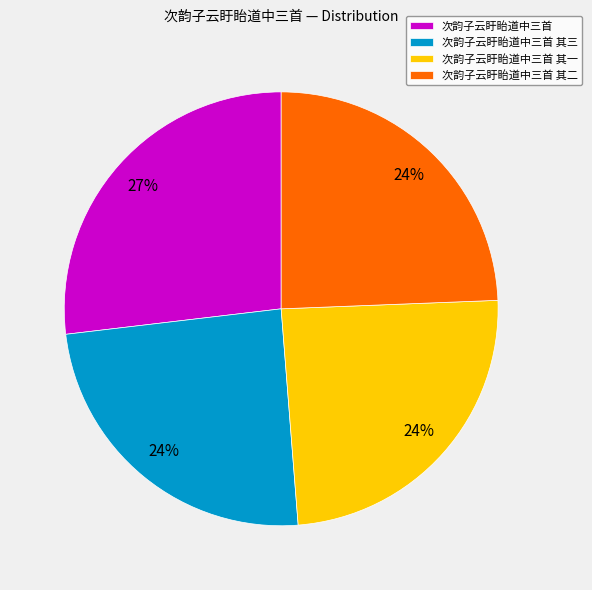

To the nearest percent, what is the difference between the largest and smallest slice percentages?

3%